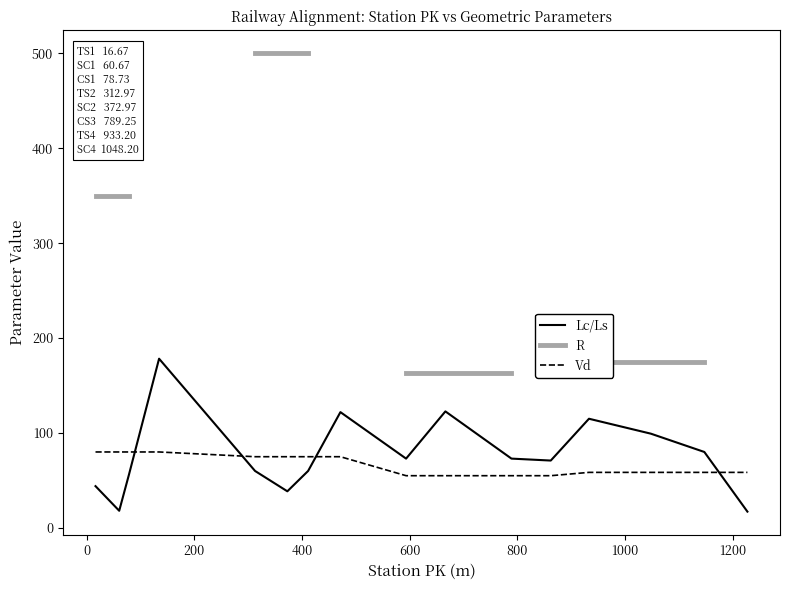

True or false: Lc/Ls and R intersect in this chart.

False